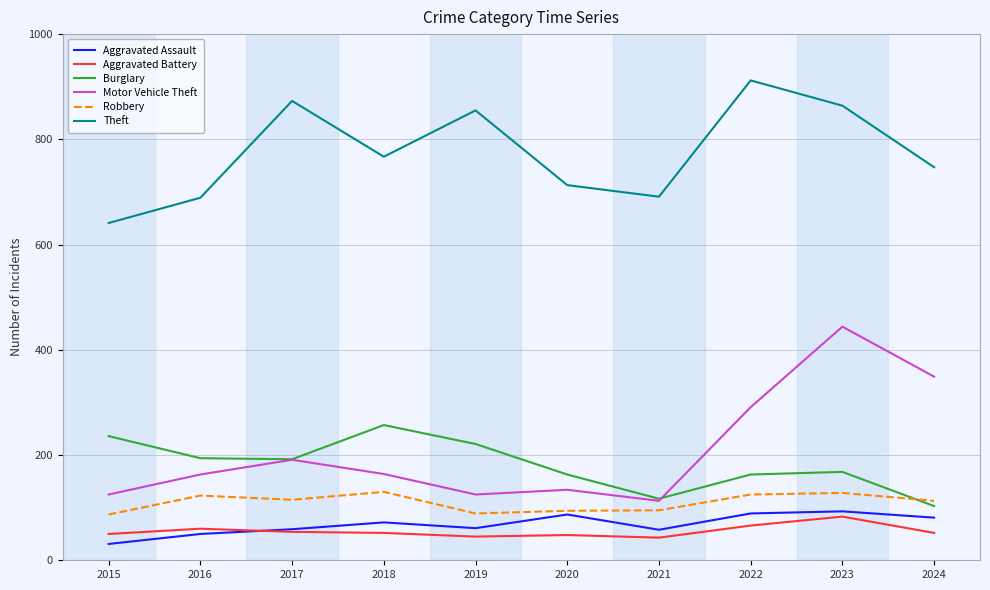

What is the approximate value of Aggravated Assault at 2023?

93